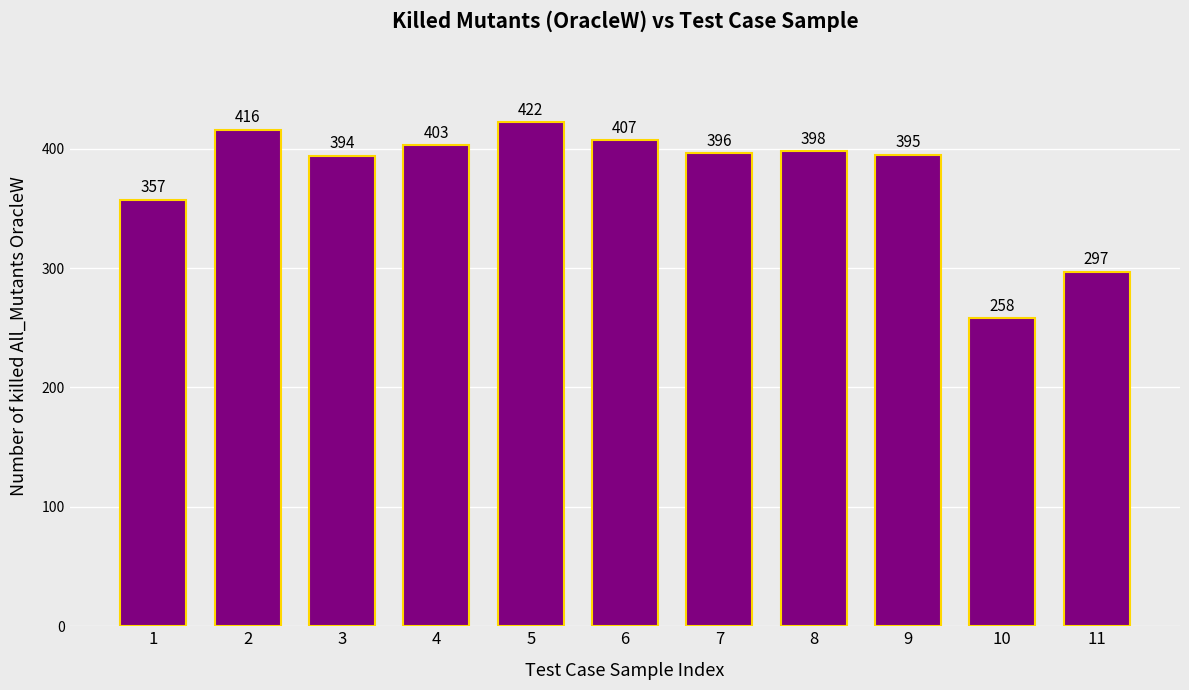

Rank the categories by value from highest to lowest.

5, 2, 6, 4, 8, 7, 9, 3, 1, 11, 10